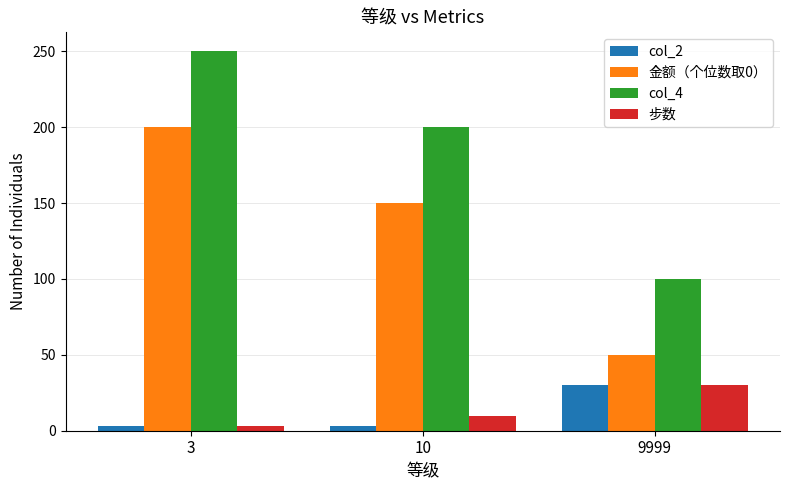

How many distinct data groups are displayed?

4